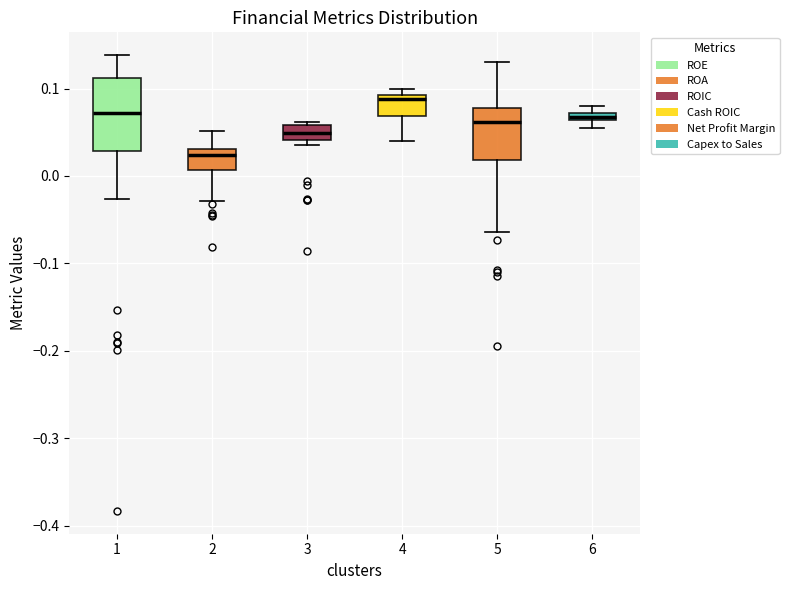

Which box's median line is the lowest?

2